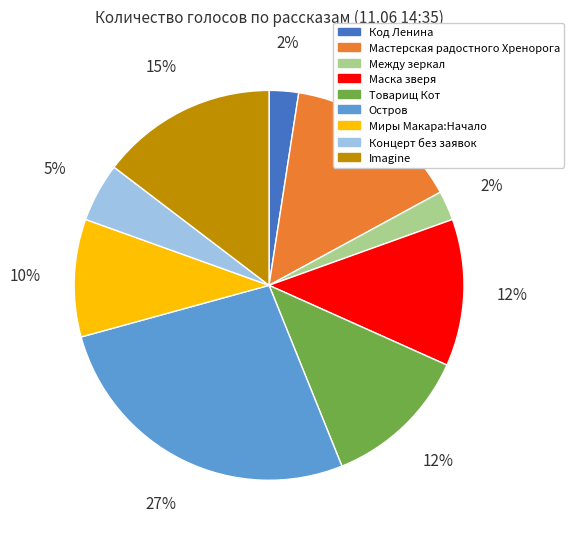

Is there a majority slice in this chart?

No